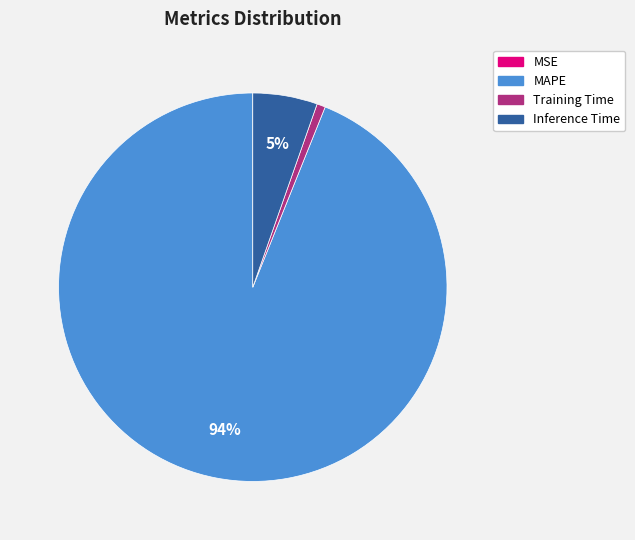

What is the largest slice in the pie chart?

MAPE